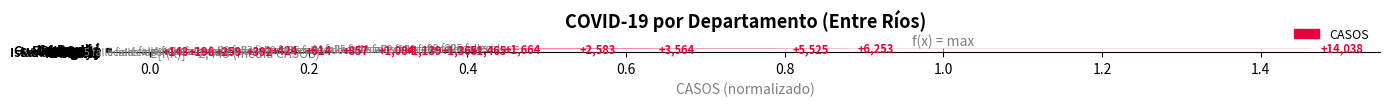

What is the greatest value displayed?

1.0